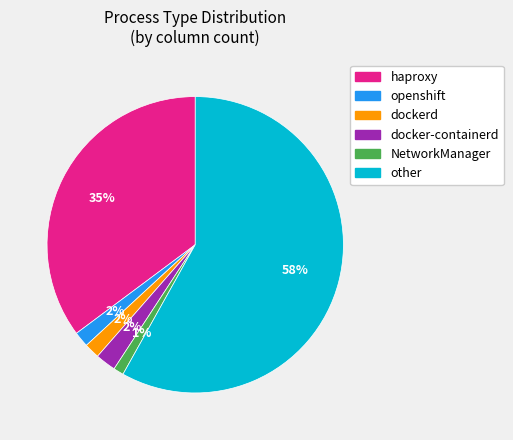

Approximately how many times larger is the value at docker-containerd compared to haproxy?

0.1